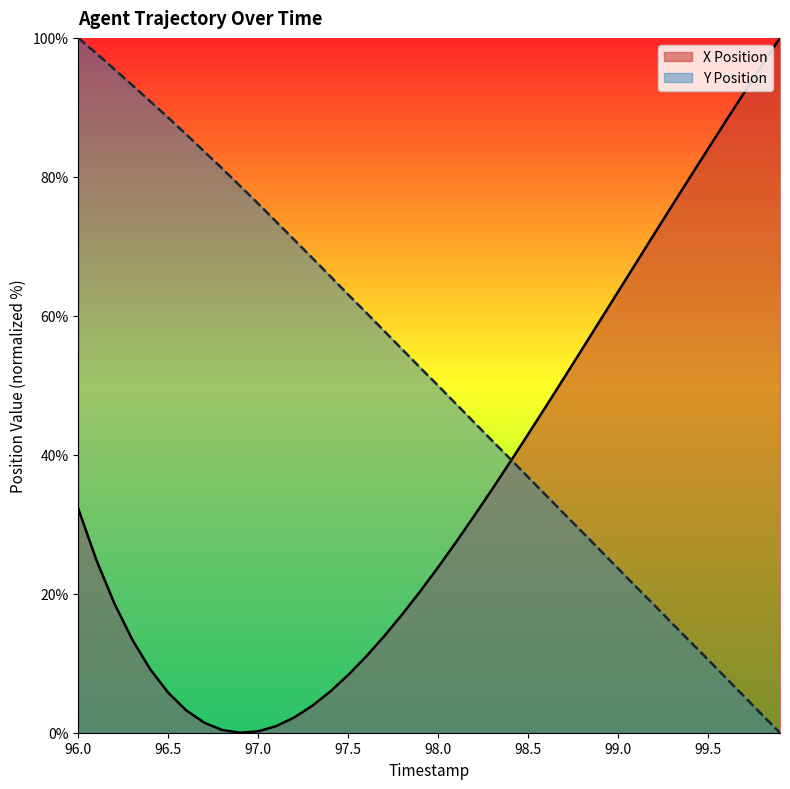

At which category does the chart reach its peak across all series?

99.9